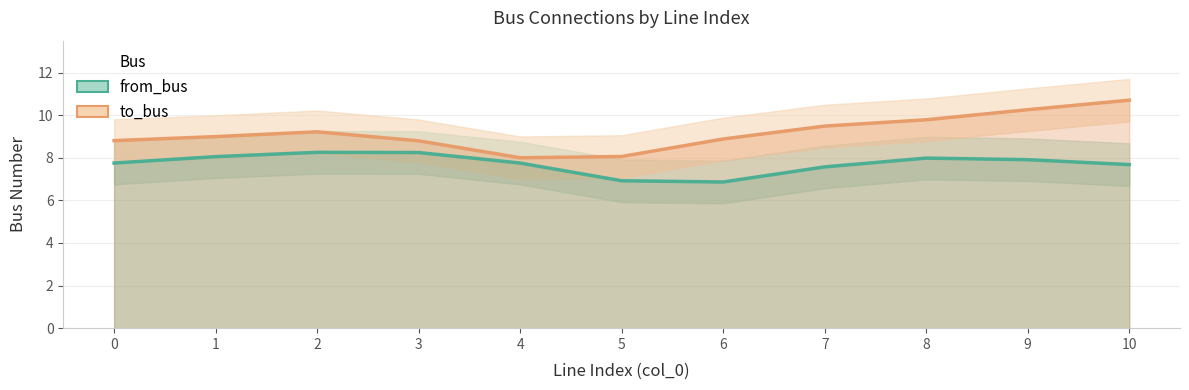

True or false: from_bus and to_bus cross at least once.

False